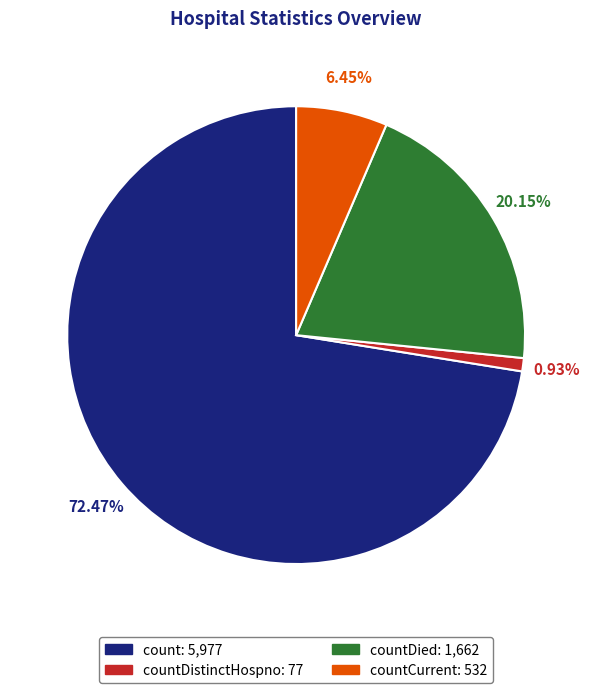

Is there any slice that represents more than half of the pie?

Yes